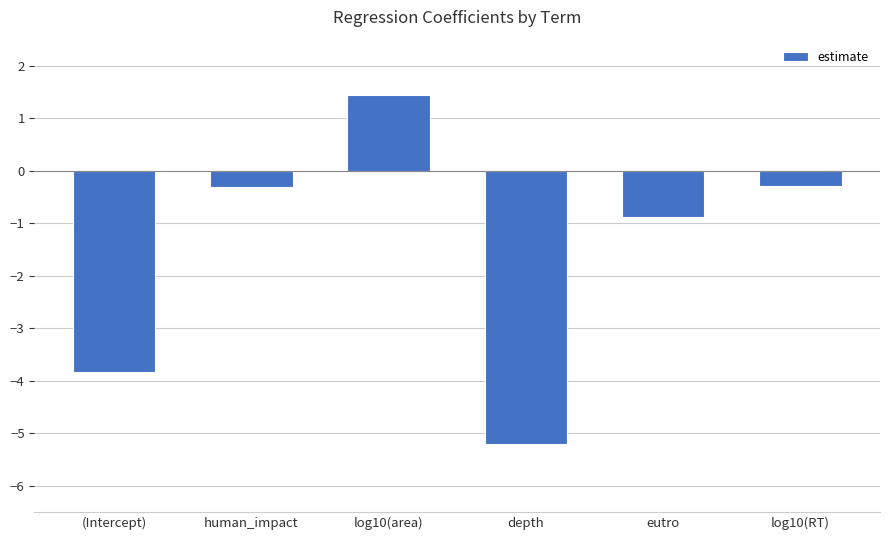

What is the label of the 2nd bar from the left?

human_impact